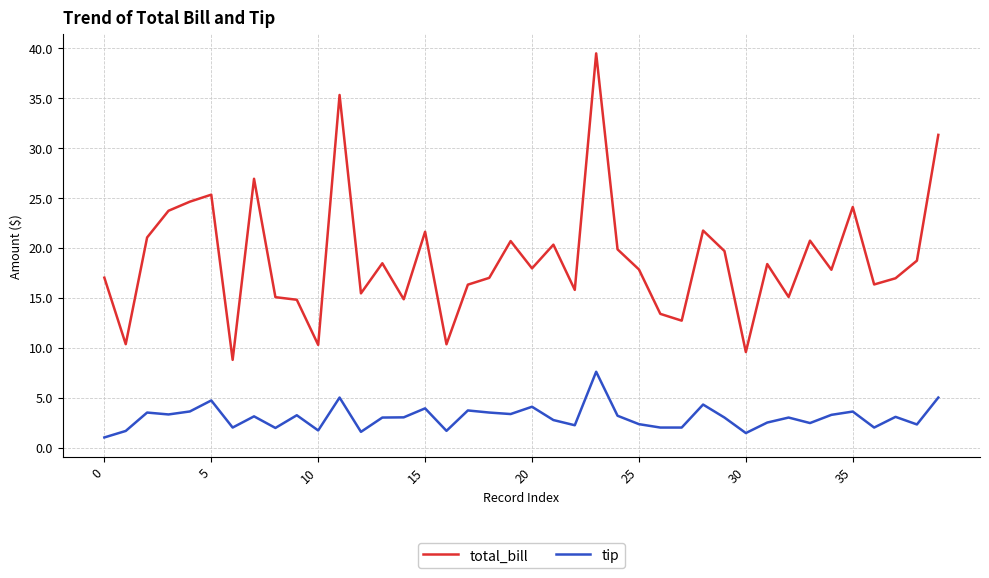

Which series has the largest total across all categories?

total_bill